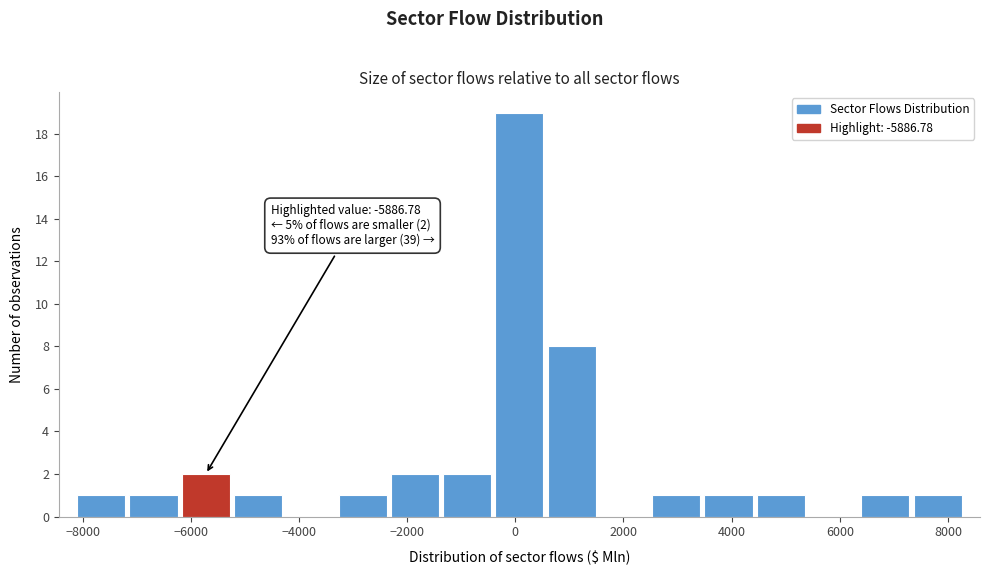

Which range on the x-axis has the tallest bar?

-400 to 600